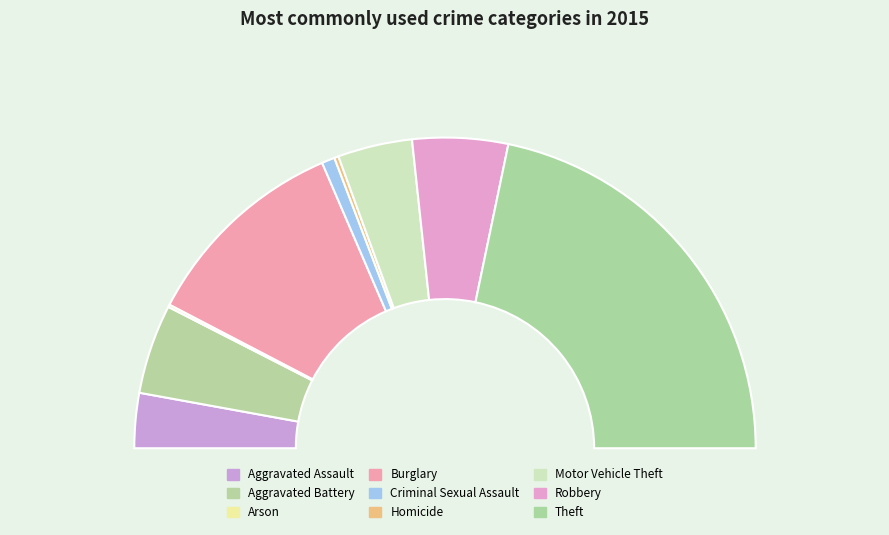

Is Aggravated Assault the majority of the pie?

No